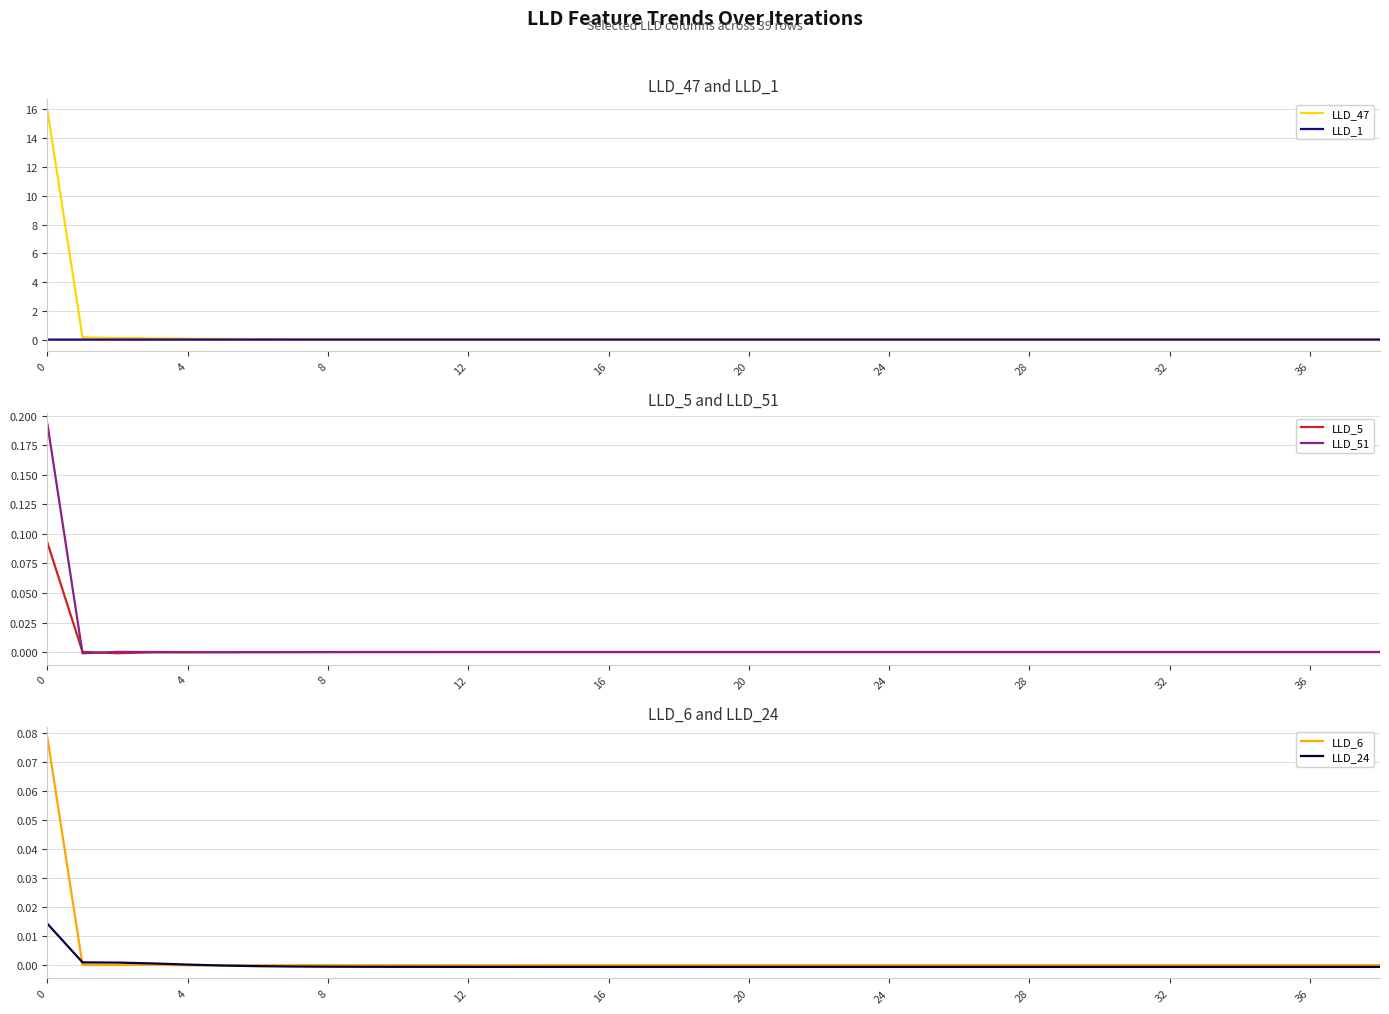

True or false: LLD_6 has a value of -0.0 at 4.

True